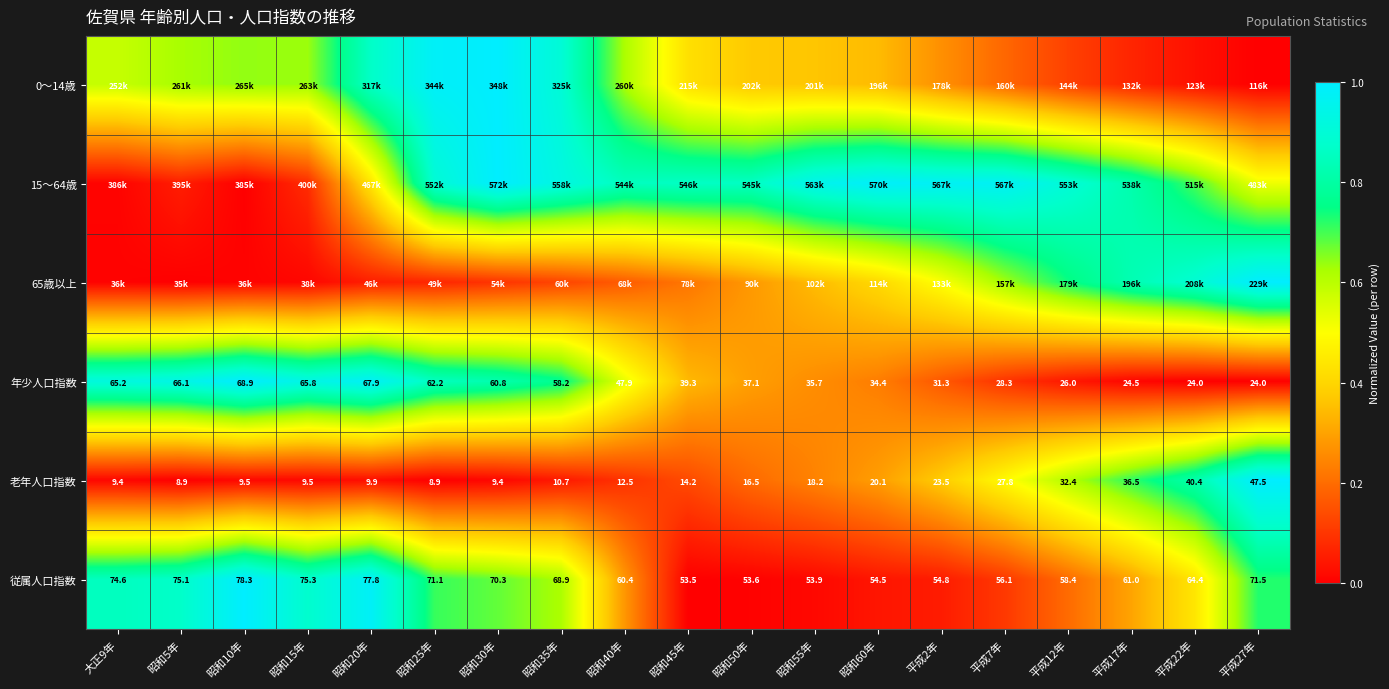

How many data points in 老年人口指数 are less than 14?

9